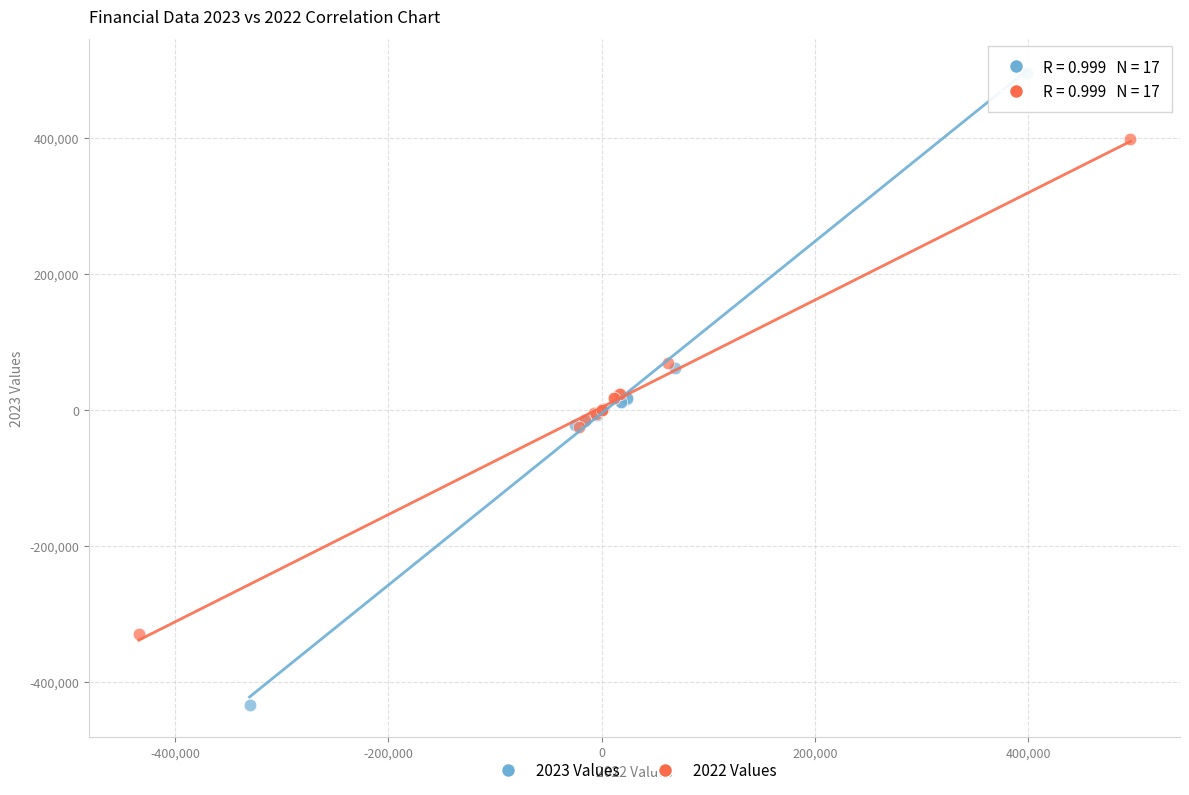

Which series contains the highest Y value?

2023 Values